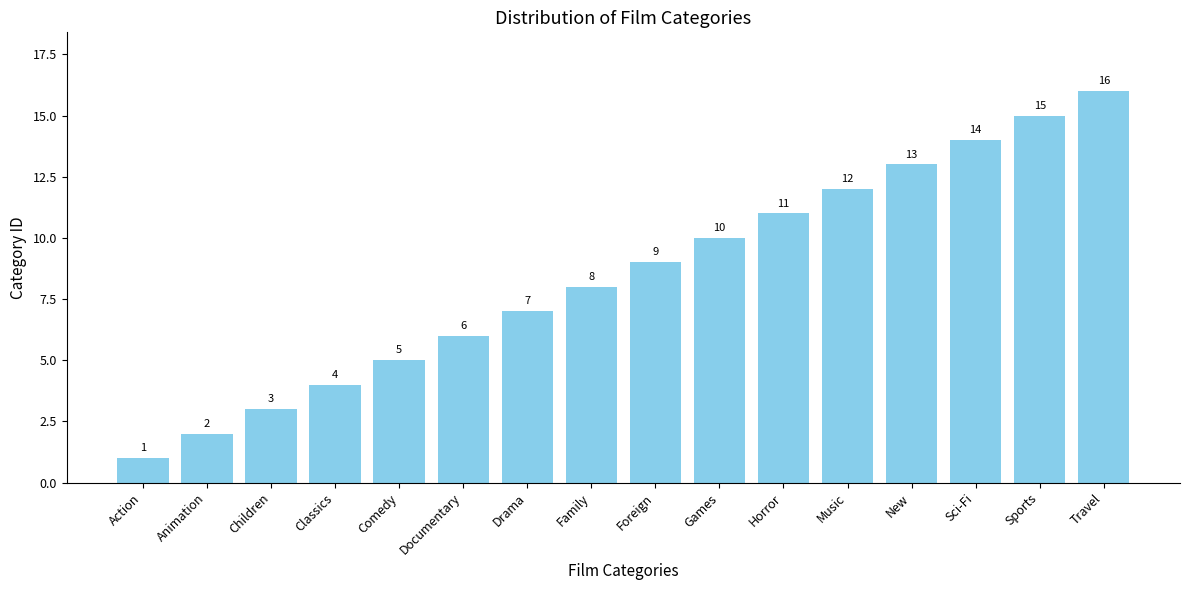

Reading left to right, what are all the values shown in this chart?

Action=1	Animation=2	Children=3	Classics=4	Comedy=5	Documentary=6	Drama=7	Family=8	Foreign=9	Games=10	Horror=11	Music=12	New=13	Sci-Fi=14	Sports=15	Travel=16